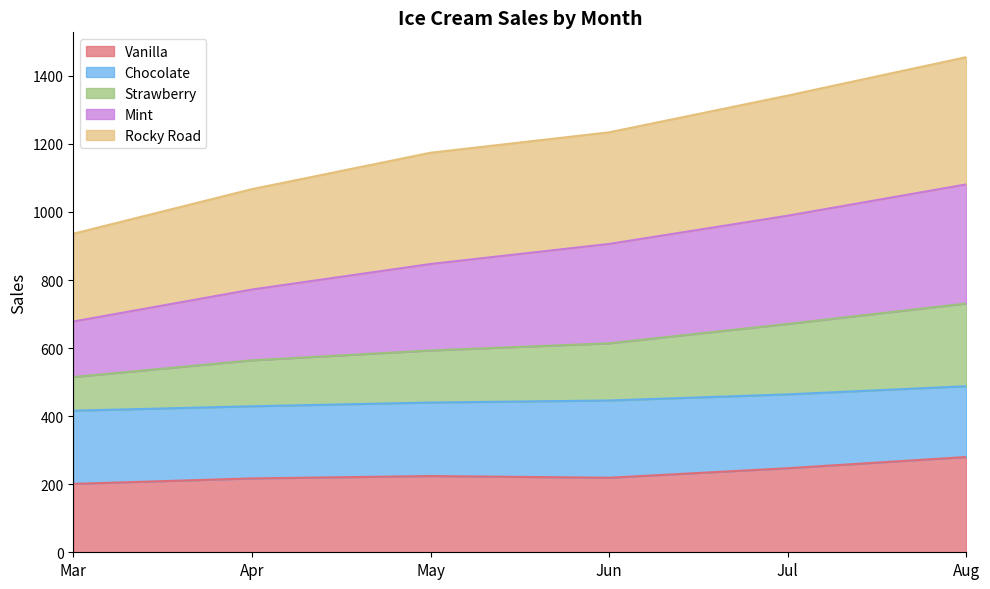

Which category has the highest value in the Vanilla series?

Aug